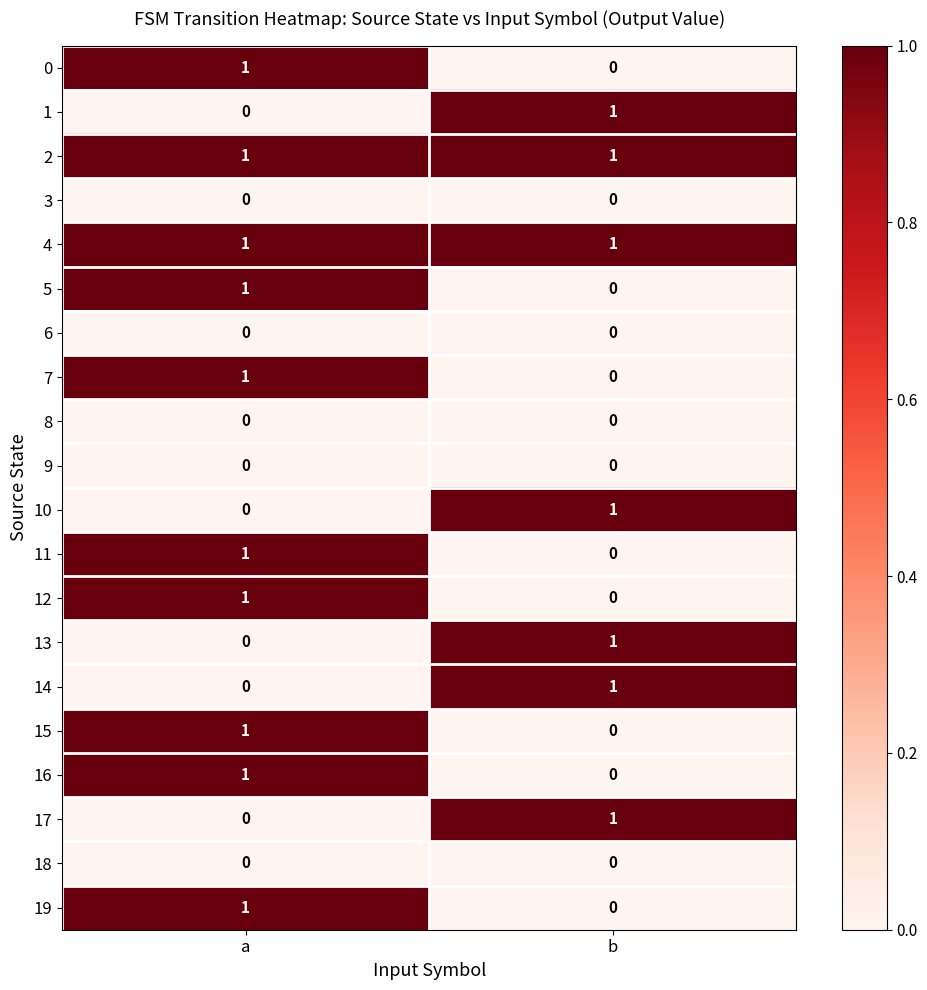

The 7 series shows 1 at a. True or false?

True